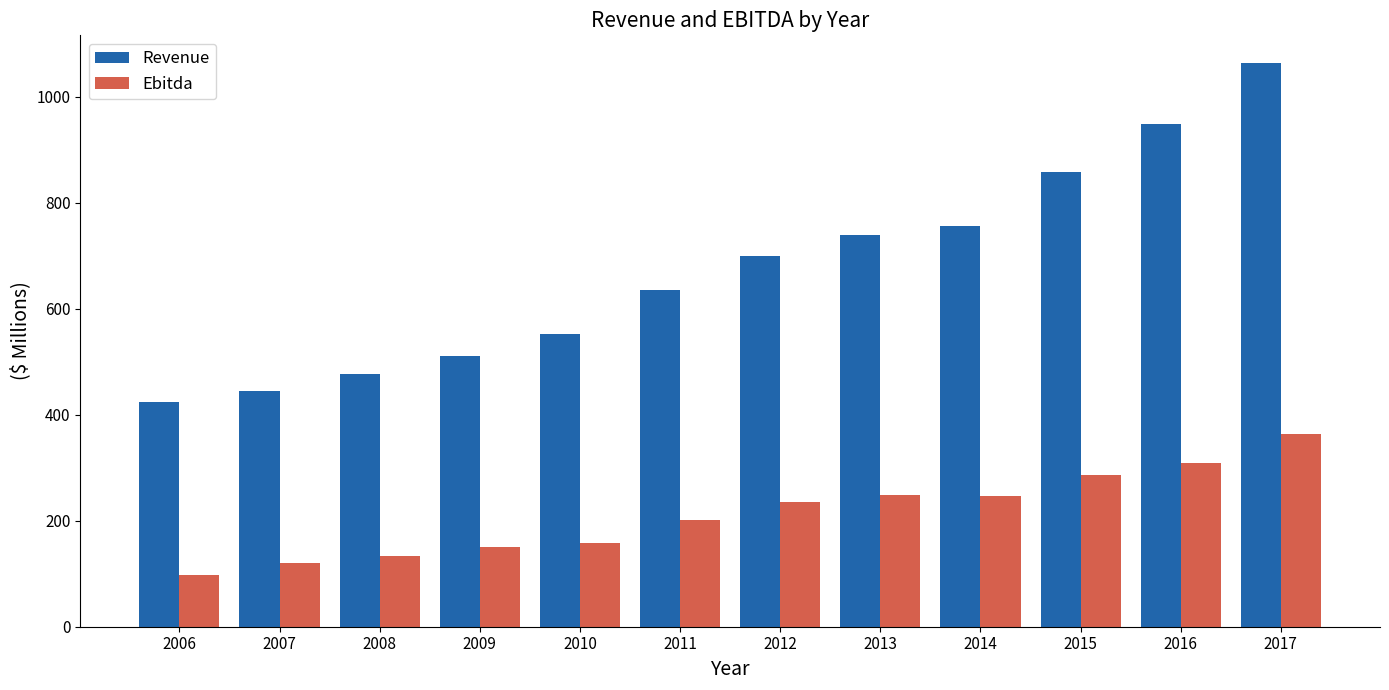

List the series in order of their overall mean, lowest first.

Ebitda, Revenue